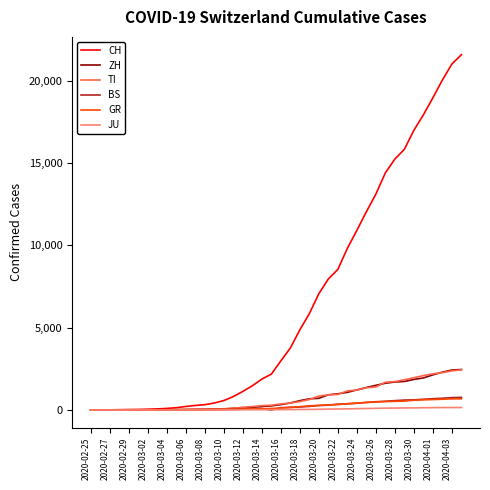

Which series has the largest total across all categories?

CH